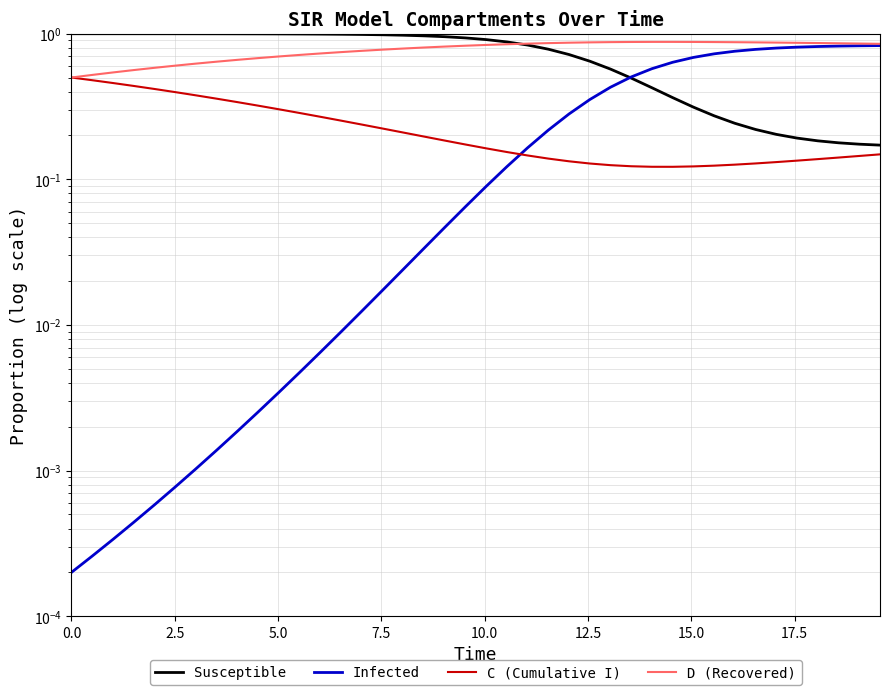

Rank the series by their maximum value, from highest to lowest.

Susceptible, D (Recovered), Infected, C (Cumulative I)